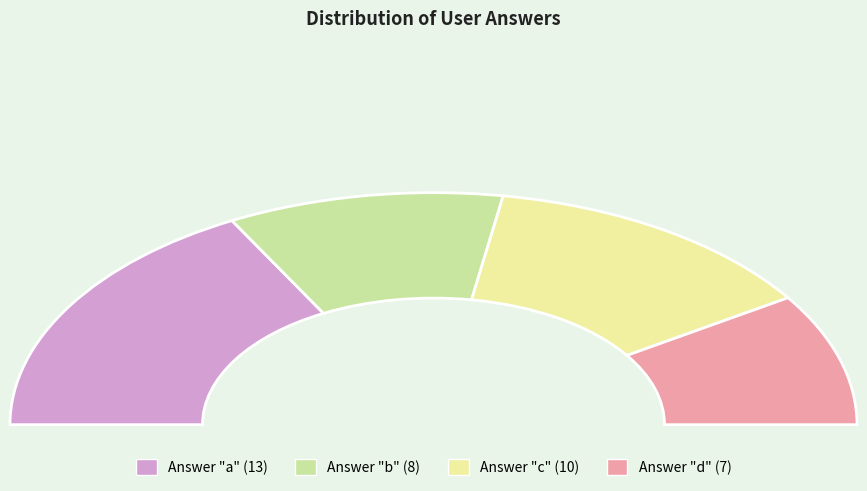

To the nearest percent, what percentage of the pie is c?

26%